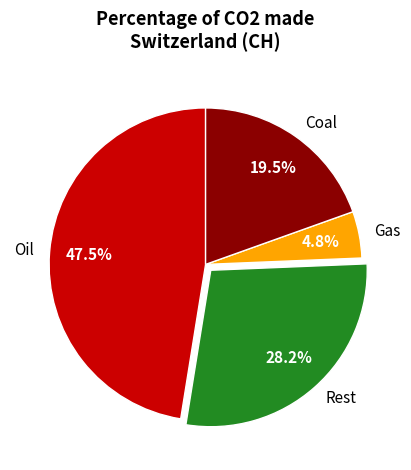

What is the ratio of the value at Coal to the value at Rest?

0.7